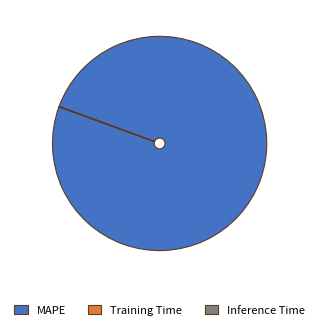

What is the largest slice in the pie chart?

MAPE